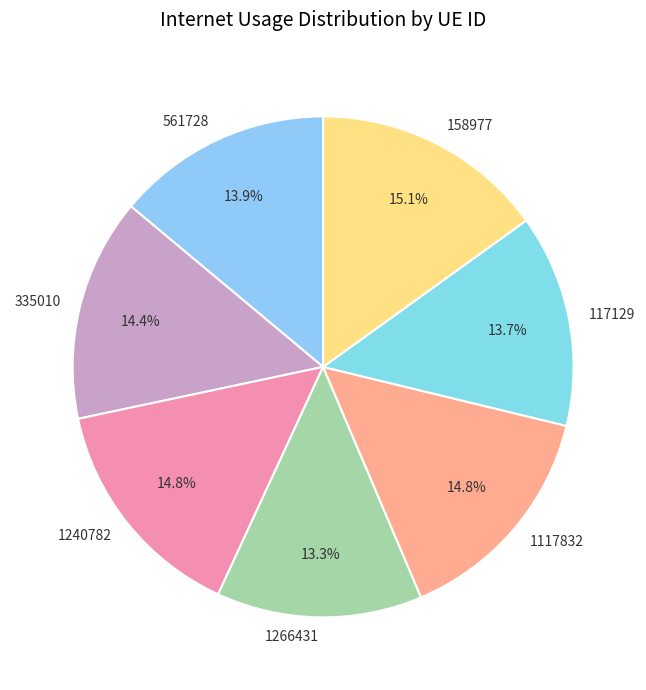

To the nearest percent, what is the combined percentage of 117129 and 561728?

28%